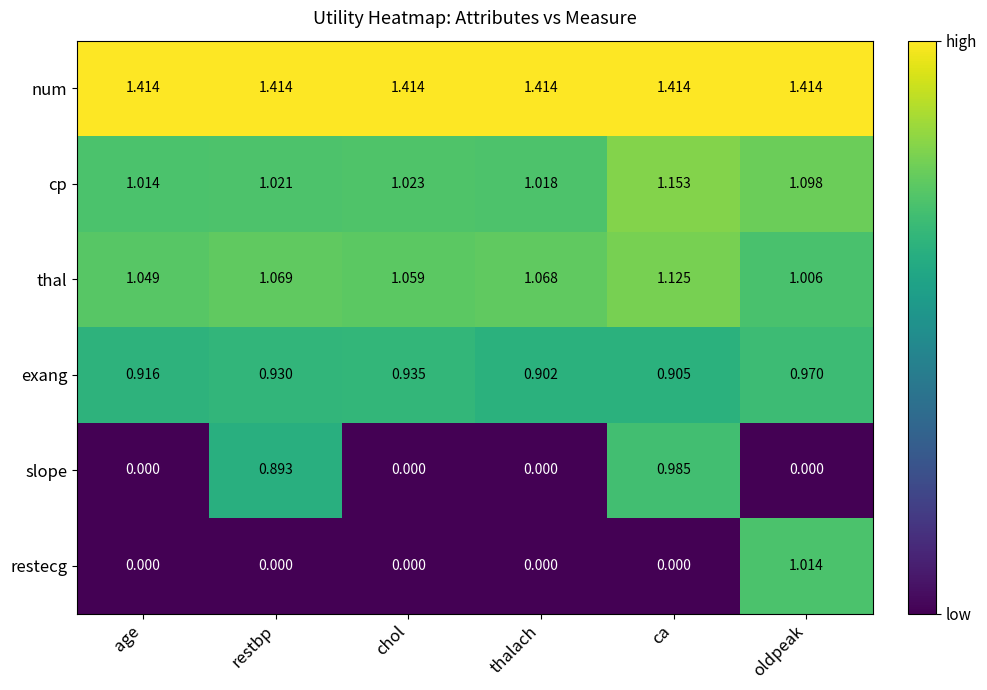

Where is thal nearest to the value 1?

oldpeak